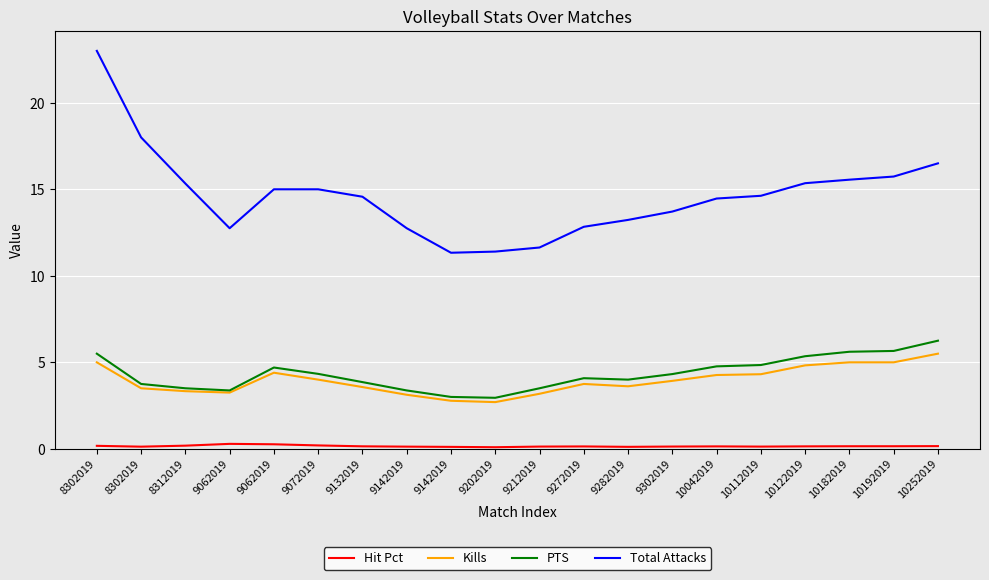

How many series are shown in this chart?

4